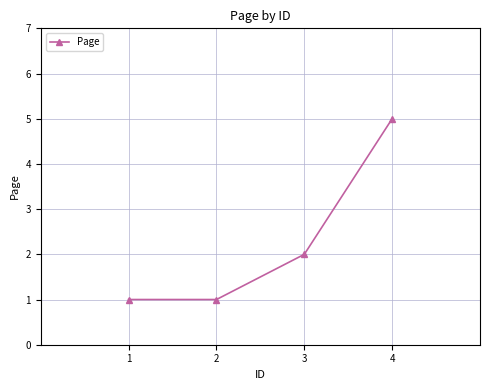

Reading left to right, extract all data points from this chart.

1	1	2	5